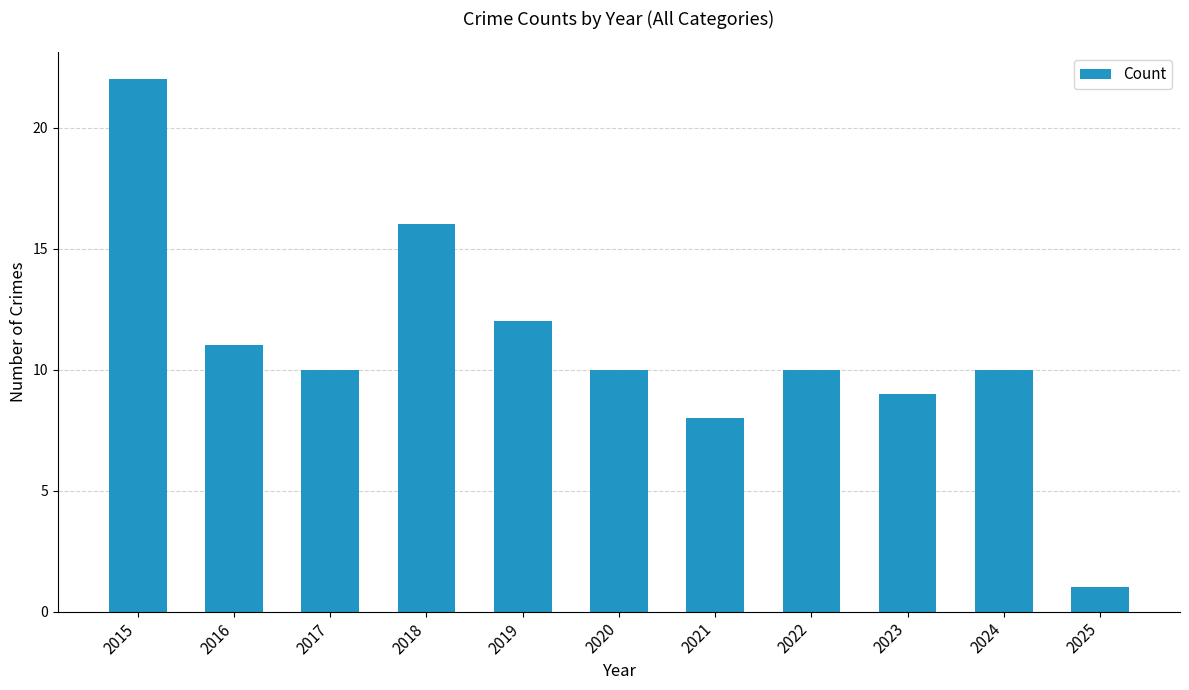

Reading left to right, transcribe all the data shown in this chart.

22	11	10	16	12	10	8	10	9	10	1